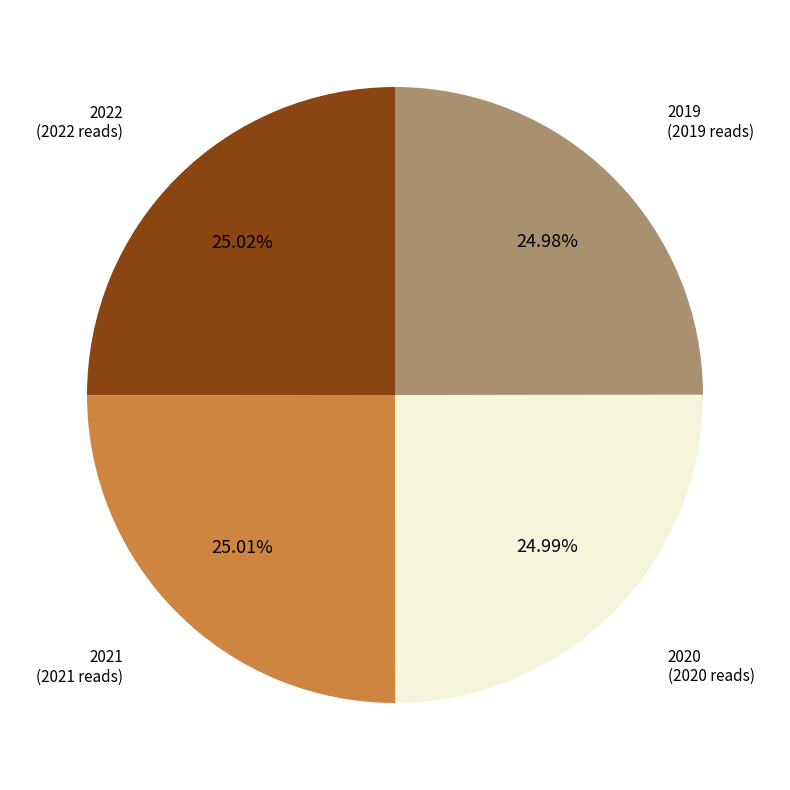

Does any single category account for the majority?

No